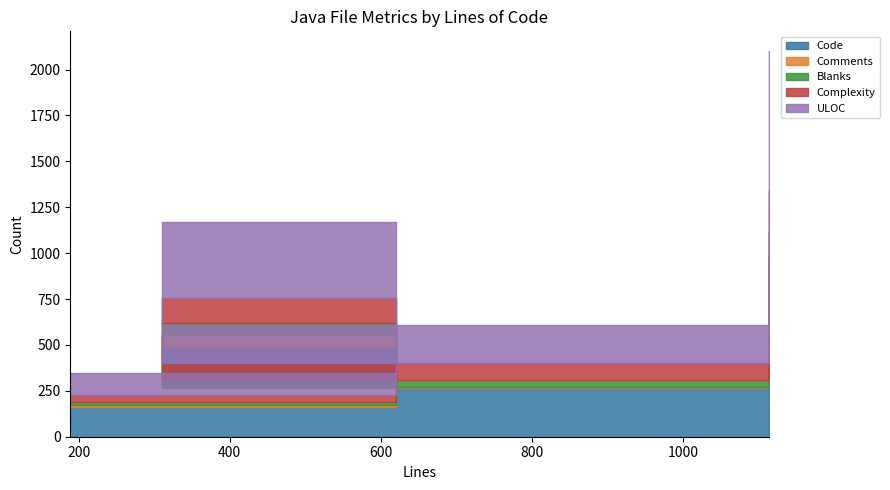

Does the chart have visible grid lines?

No